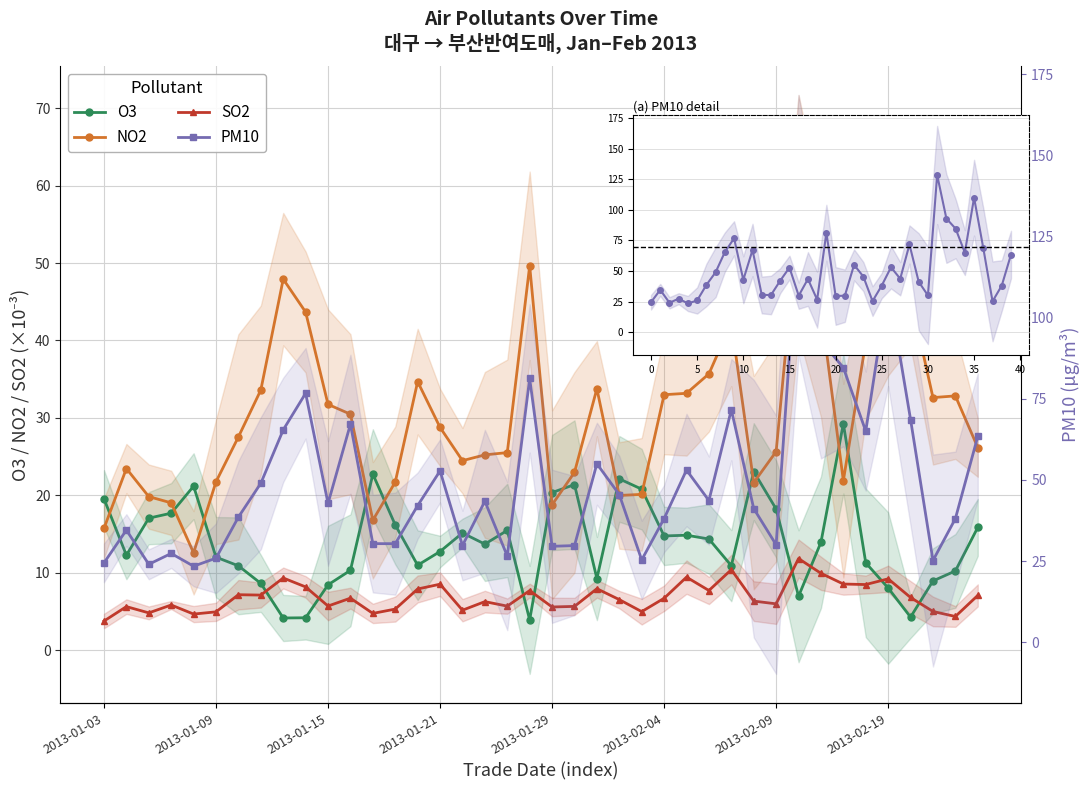

Reading left to right, what are all the values shown in this chart?

O3: 19.6	12.3	17.1	17.7	21.2	12.0	10.9	8.6	4.2	4.2	8.5	10.3	22.8	16.2	11.0	12.8	15.2	13.7	15.5	3.9	20.4	21.4	9.3	22.1	20.8	14.8	14.9	14.4	10.9	23.1	18.2	7.0	14.0	29.3	11.3	8.1	4.3	9.0	10.3	15.9
NO2: 15.8	23.5	19.8	19.0	12.6	21.8	27.6	33.6	47.9	43.7	31.8	30.5	16.8	21.7	34.7	28.8	24.5	25.2	25.5	49.6	18.8	23.0	33.8	20.0	20.1	33.0	33.2	35.7	42.3	21.7	25.7	56.2	44.1	21.9	39.8	45.5	45.6	32.6	32.8	26.2
SO2: 3.8	5.7	4.8	5.9	4.7	5.0	7.2	7.1	9.3	8.2	5.7	6.7	4.8	5.3	7.9	8.5	5.2	6.3	5.7	7.7	5.6	5.7	8.0	6.6	5.0	6.7	9.5	7.7	10.4	6.4	6.0	11.9	10.0	8.6	8.5	9.2	6.8	5.0	4.4	7.1
PM10: 24.4	34.5	24.0	27.3	23.4	25.9	38.5	49.0	65.4	76.7	42.8	67.2	30.4	30.3	42.1	52.8	29.8	43.4	26.5	81.3	29.5	29.8	55.0	45.5	25.3	38.1	53.0	43.6	71.6	41.2	30.0	128.5	92.9	84.6	65.0	109.9	68.6	25.2	38.1	63.4